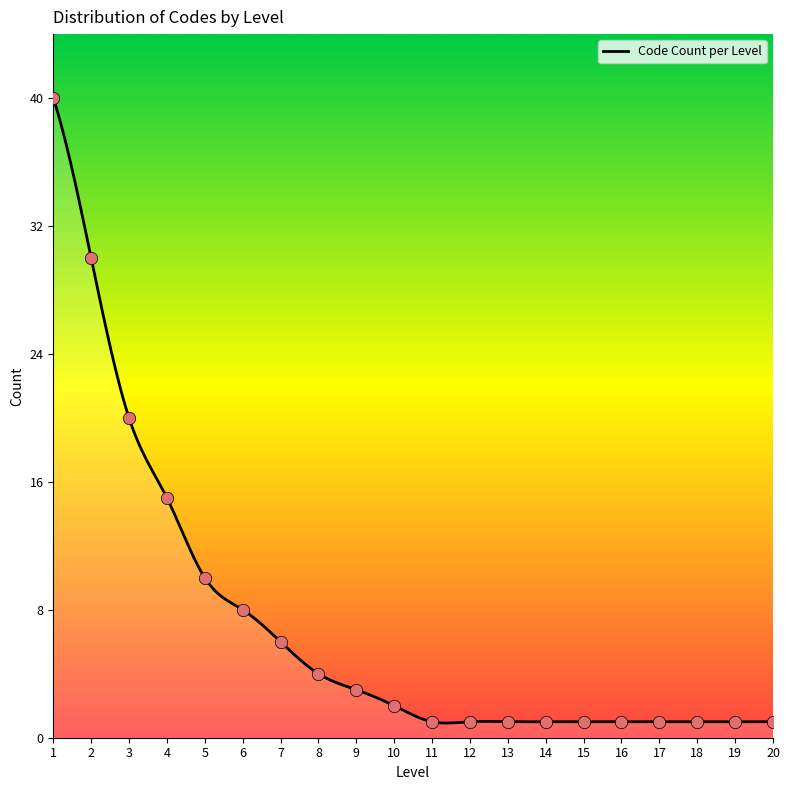

Between 1 and 6, which is larger?

1